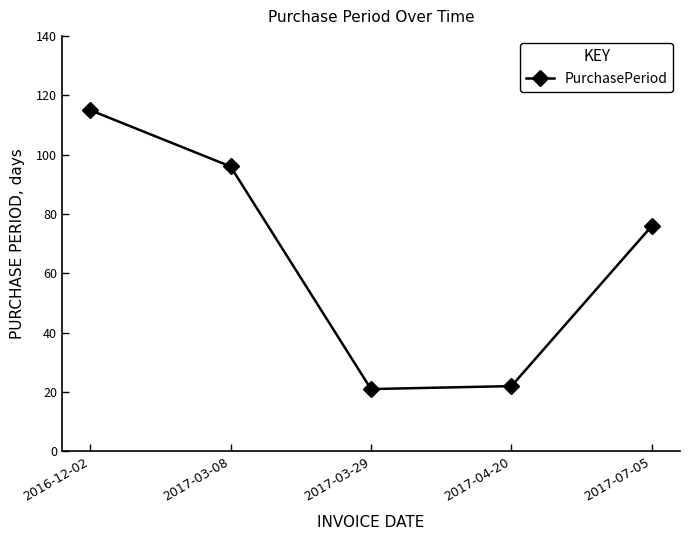

What is the difference between the maximum and minimum values?

94